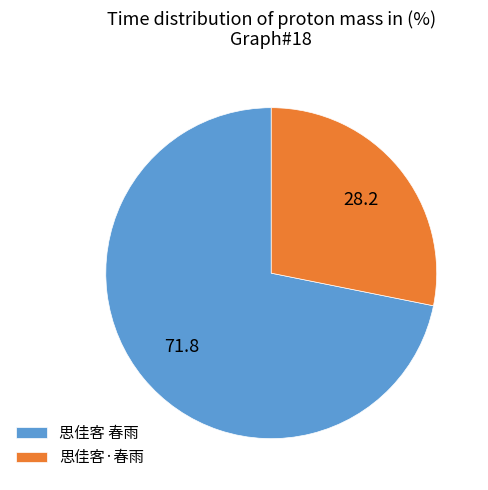

The 思佳客·春雨 slice represents 42% of the pie. True or false?

False